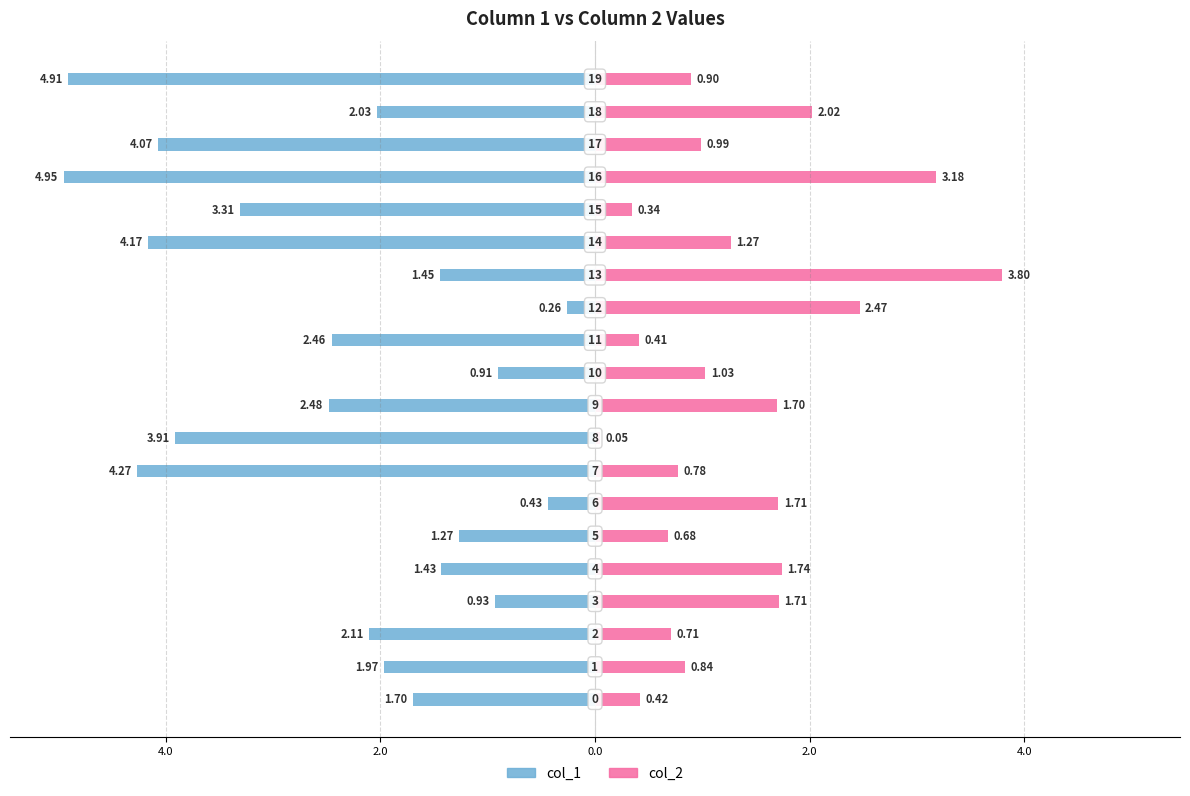

The col_2 series shows 0.2 at 6.0. True or false?

False